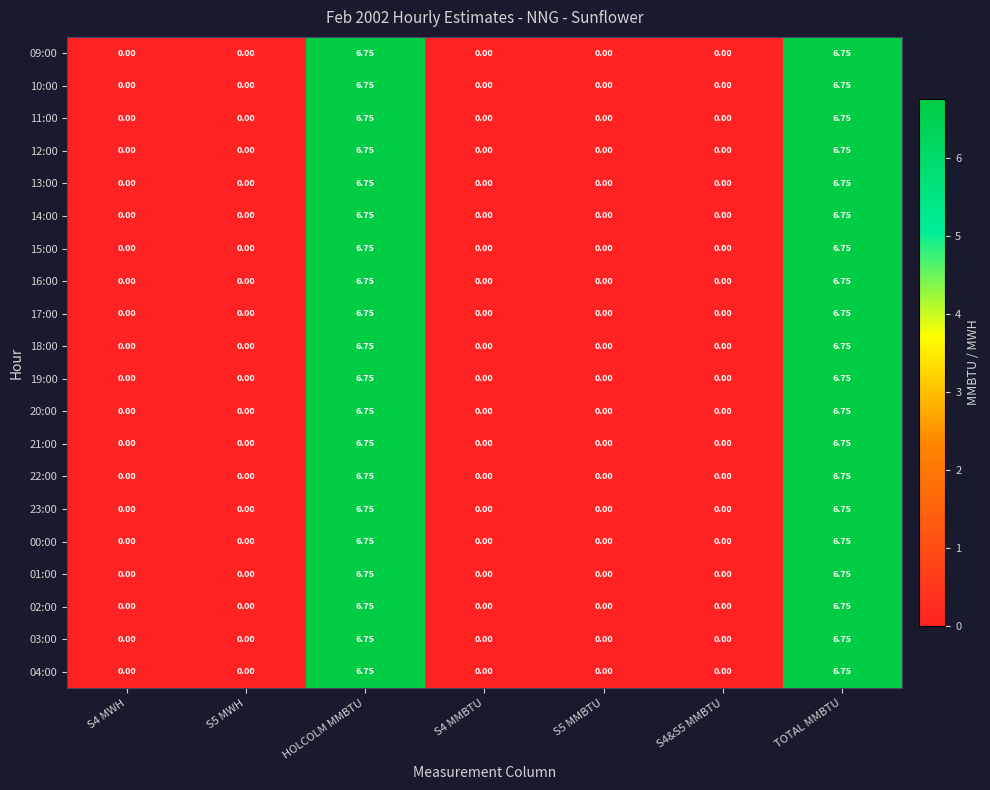

Count the number of categories in the chart.

7